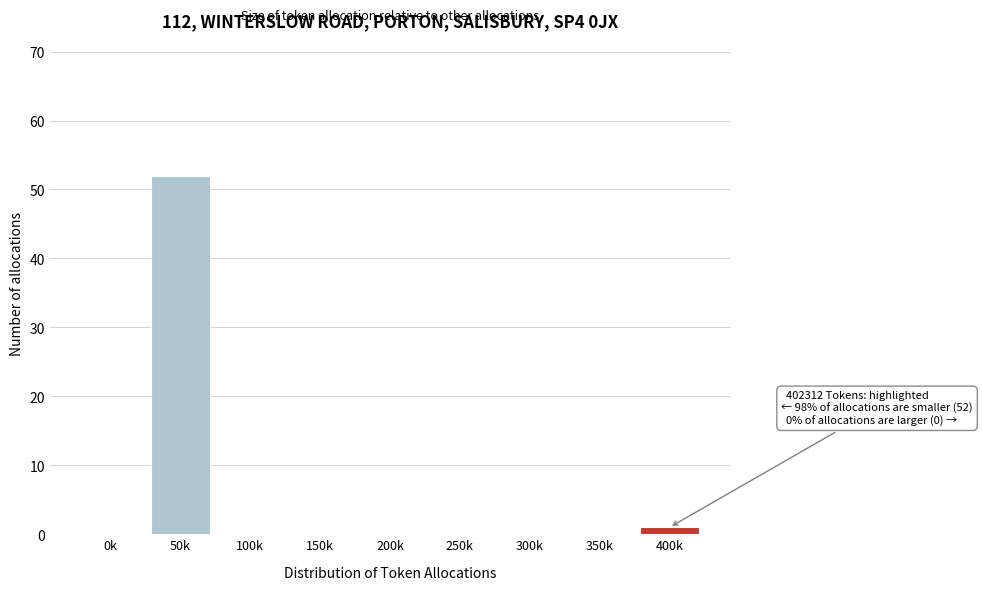

Reading left to right, list all the values displayed in this chart.

0k=0	50k=52	100k=0	150k=0	200k=0	250k=0	300k=0	350k=0	400k=1